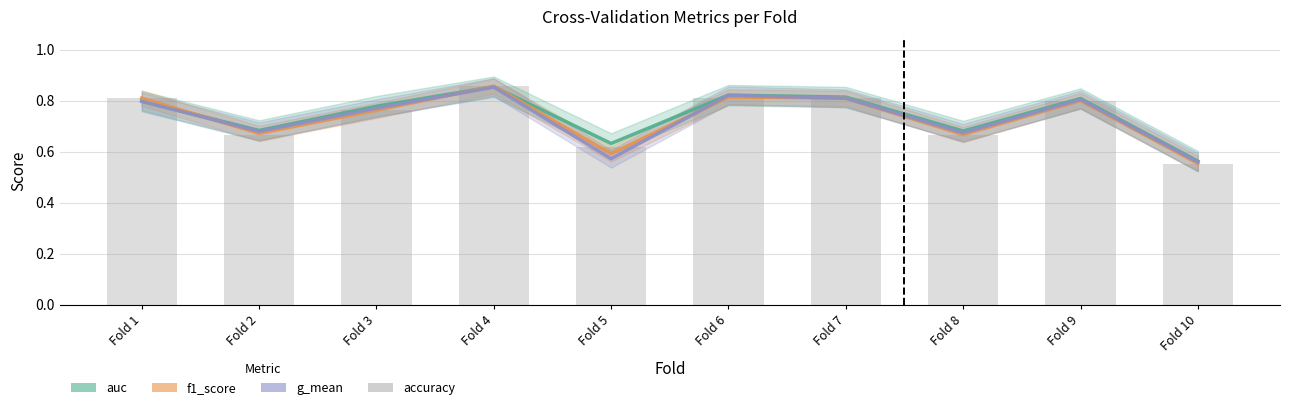

Reading left to right, what are all the values shown in this chart?

auc: Fold 1=0.8	Fold 2=0.7	Fold 3=0.8	Fold 4=0.9	Fold 5=0.6	Fold 6=0.8	Fold 7=0.8	Fold 8=0.7	Fold 9=0.8	Fold 10=0.6
f1_score: Fold 1=0.8	Fold 2=0.7	Fold 3=0.8	Fold 4=0.9	Fold 5=0.6	Fold 6=0.8	Fold 7=0.8	Fold 8=0.7	Fold 9=0.8	Fold 10=0.6
g_mean: Fold 1=0.8	Fold 2=0.7	Fold 3=0.8	Fold 4=0.9	Fold 5=0.6	Fold 6=0.8	Fold 7=0.8	Fold 8=0.7	Fold 9=0.8	Fold 10=0.6
accuracy: Fold 1=0.8	Fold 2=0.7	Fold 3=0.8	Fold 4=0.9	Fold 5=0.6	Fold 6=0.8	Fold 7=0.8	Fold 8=0.7	Fold 9=0.8	Fold 10=0.6